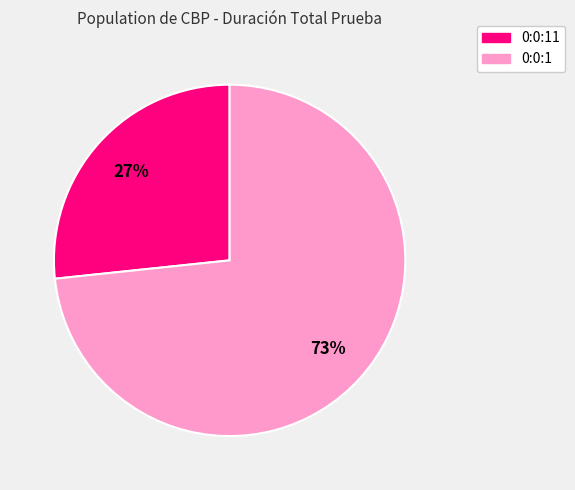

To the nearest percent, what is the average slice percentage?

50%